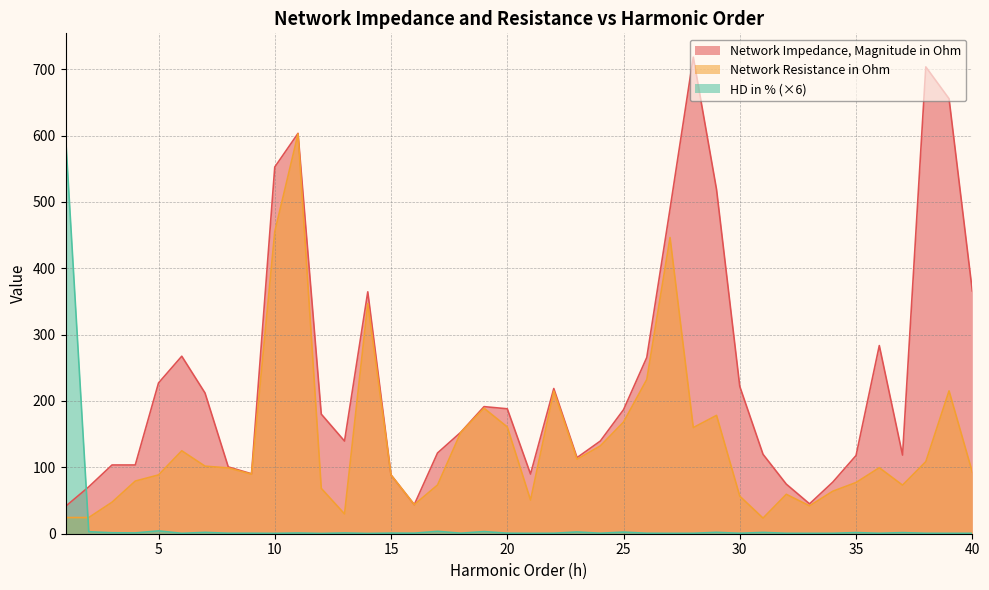

What is the maximum value shown in the chart?

718.1